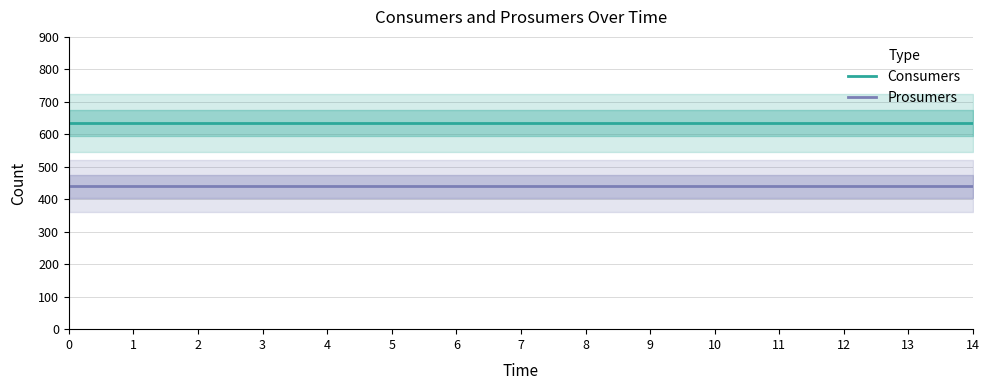

What is the maximum value shown in the chart?

635